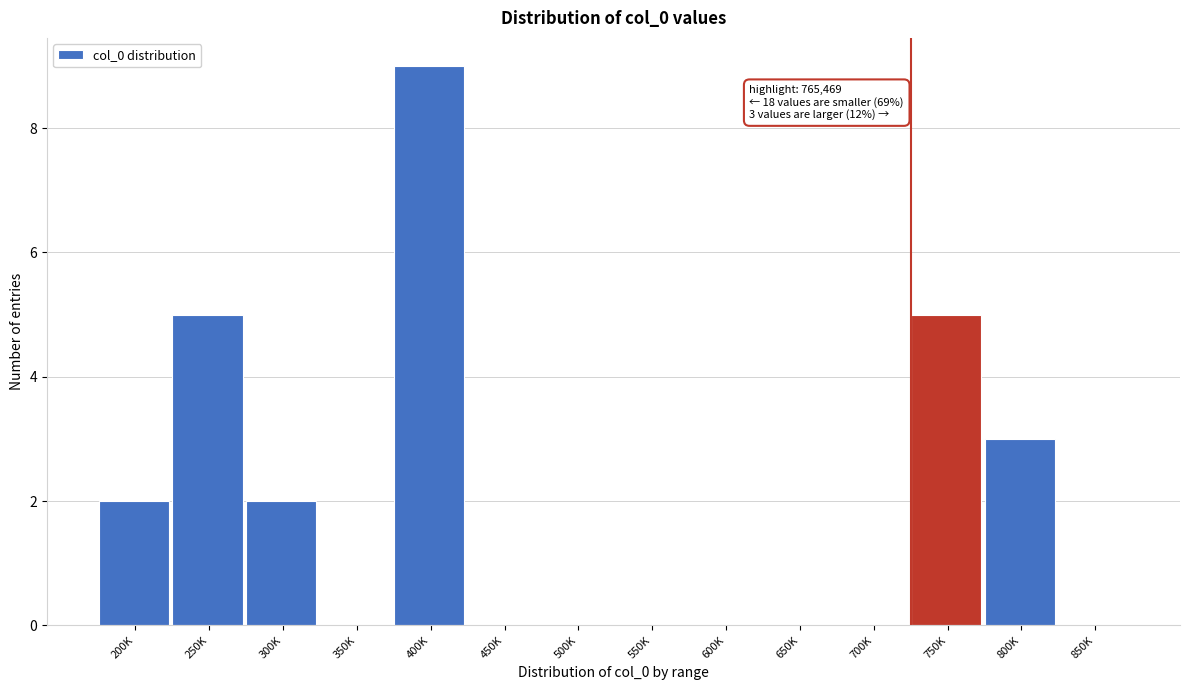

Reading right to left, extract all data points from this chart.

850K=0	800K=3	750K=5	700K=0	650K=0	600K=0	550K=0	500K=0	450K=0	400K=9	350K=0	300K=2	250K=5	200K=2